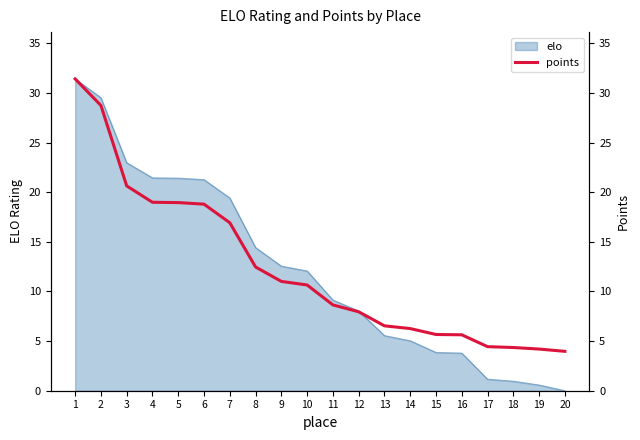

At which label does the data first exceed 10?

1